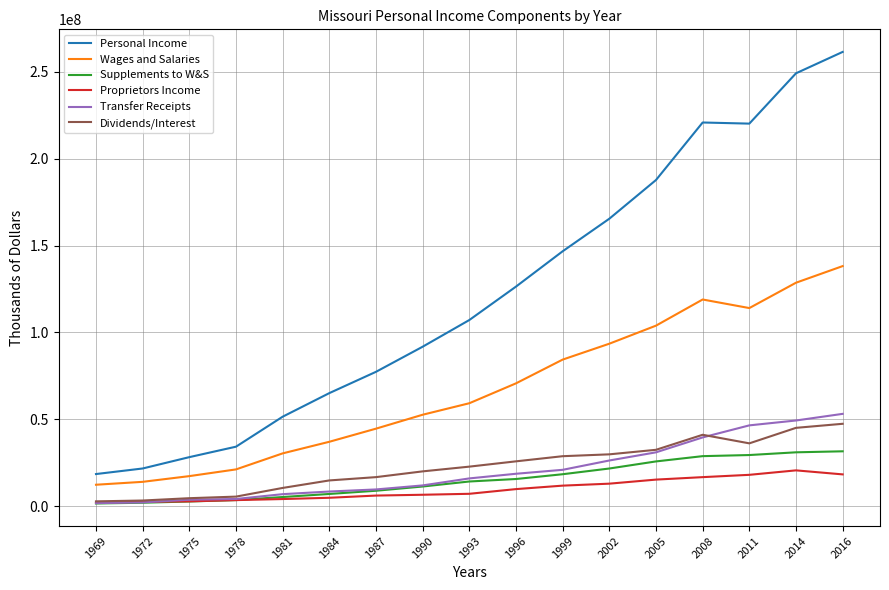

The value of Proprietors Income at 1993 is 7064470. True or false?

True